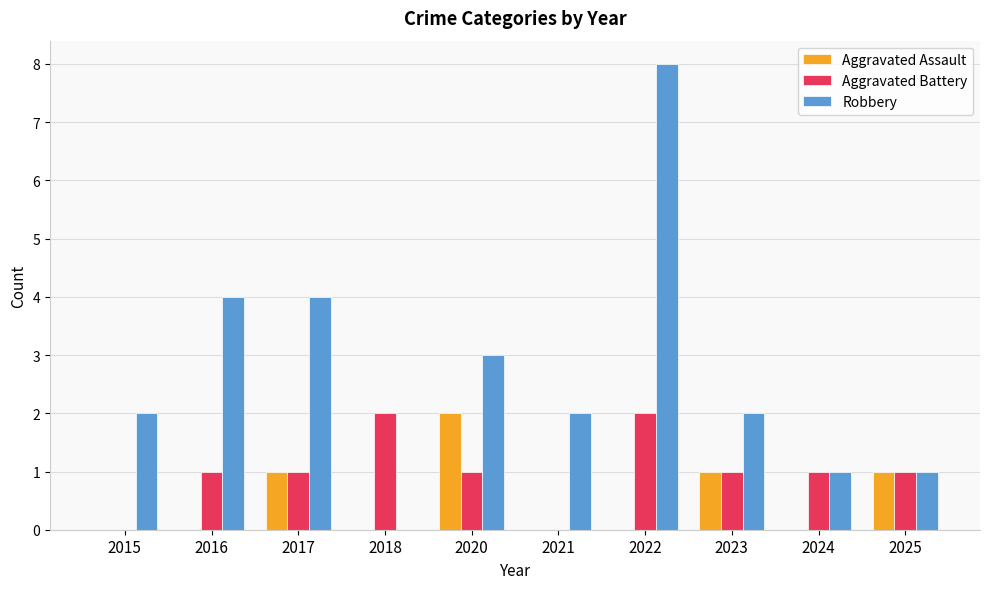

What is the total value across all series at 2025?

3